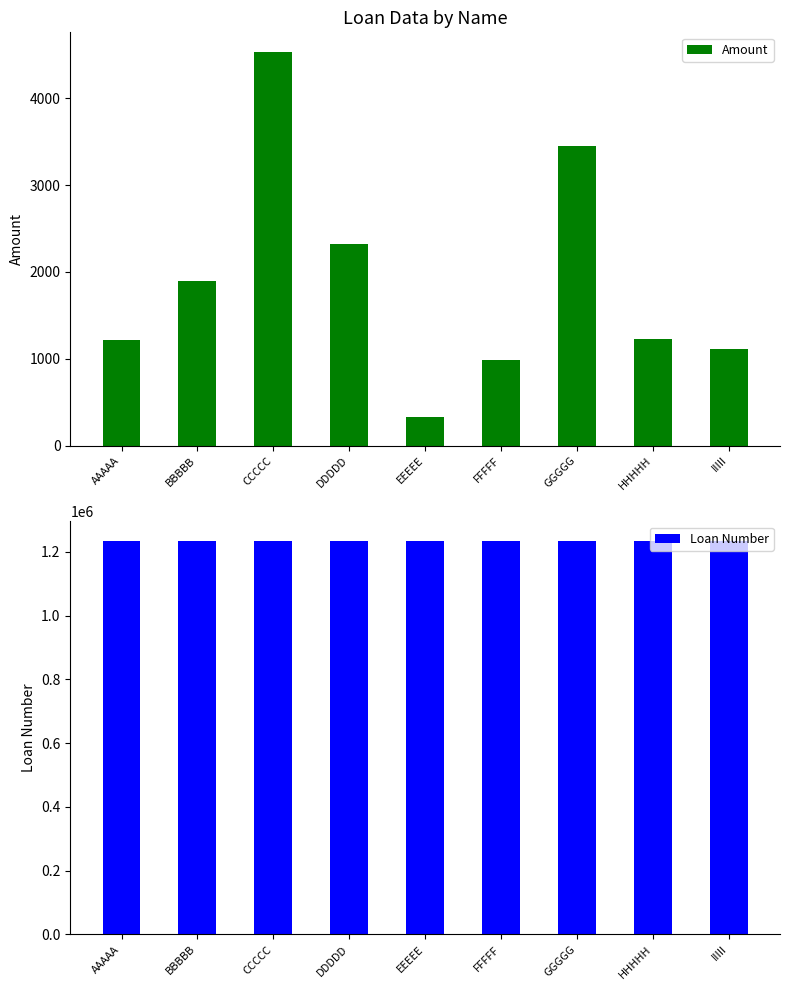

What is the smallest value displayed?

324